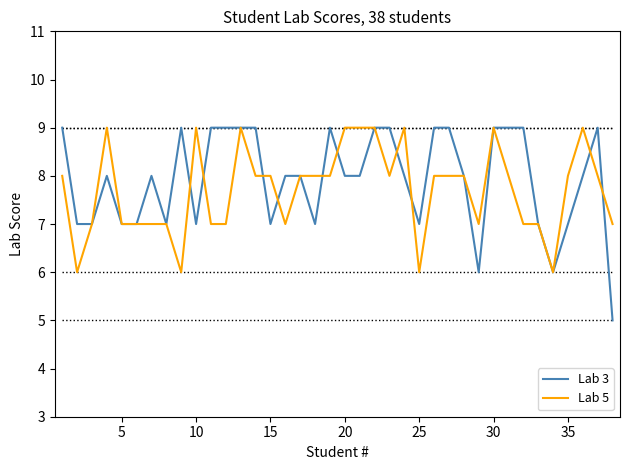

True or false: Lab 5 has more than 0 points higher than both neighbors.

True